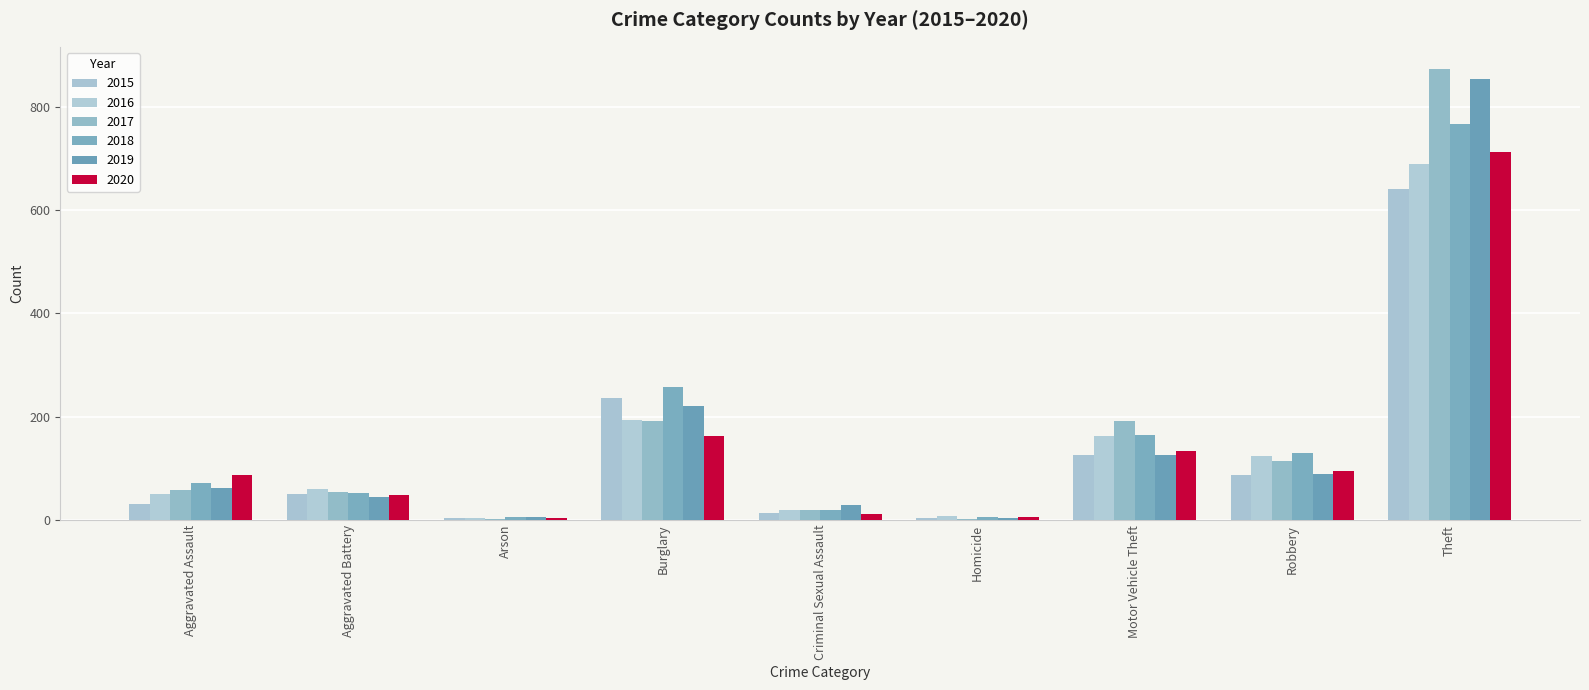

Reading right to left, what are all the values shown in this chart?

2015: Theft=641	Robbery=87	Motor Vehicle Theft=125	Homicide=4	Criminal Sexual Assault=13	Burglary=236	Arson=3	Aggravated Battery=50	Aggravated Assault=31
2016: Theft=689	Robbery=123	Motor Vehicle Theft=163	Homicide=8	Criminal Sexual Assault=20	Burglary=194	Arson=3	Aggravated Battery=60	Aggravated Assault=50
2017: Theft=873	Robbery=115	Motor Vehicle Theft=191	Homicide=2	Criminal Sexual Assault=19	Burglary=192	Arson=1	Aggravated Battery=54	Aggravated Assault=59
2018: Theft=767	Robbery=130	Motor Vehicle Theft=164	Homicide=5	Criminal Sexual Assault=20	Burglary=257	Arson=6	Aggravated Battery=52	Aggravated Assault=72
2019: Theft=855	Robbery=89	Motor Vehicle Theft=125	Homicide=3	Criminal Sexual Assault=29	Burglary=221	Arson=5	Aggravated Battery=45	Aggravated Assault=61
2020: Theft=713	Robbery=94	Motor Vehicle Theft=134	Homicide=6	Criminal Sexual Assault=12	Burglary=163	Arson=4	Aggravated Battery=48	Aggravated Assault=87